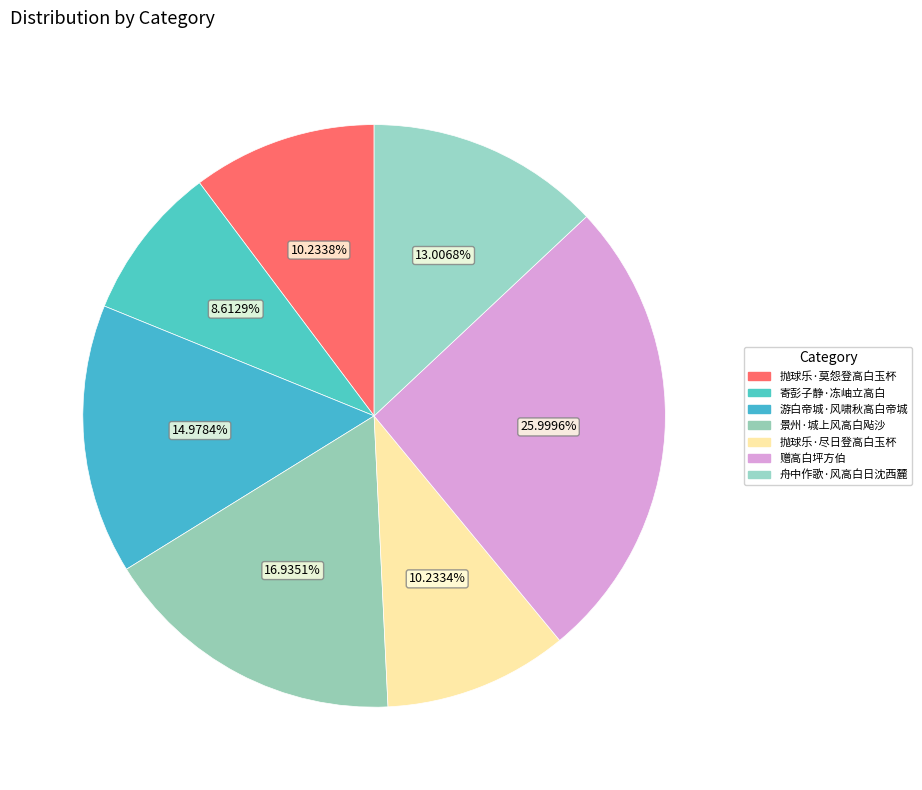

How many slices are in this pie chart?

7